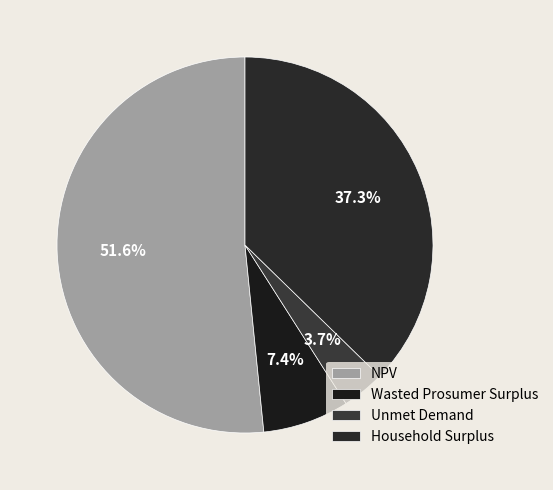

To the nearest percent, what is the average slice percentage?

25%